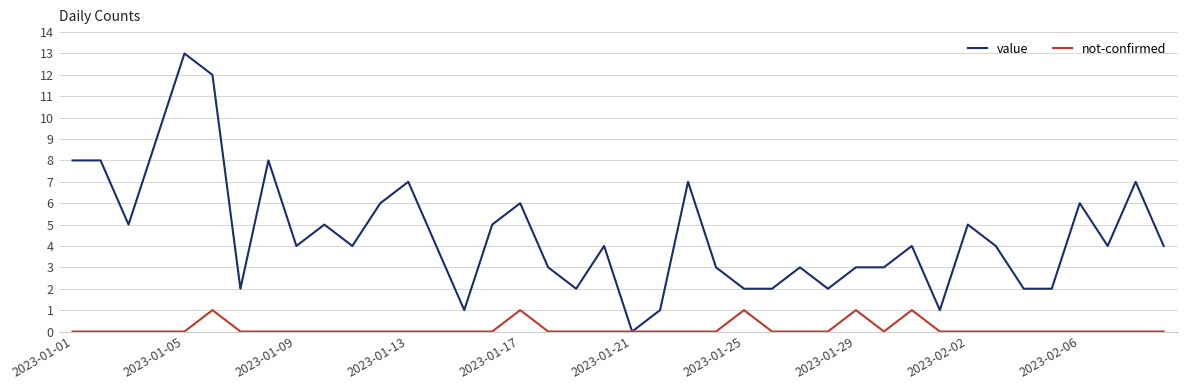

Rank the series by their average value, from highest to lowest.

value, not-confirmed